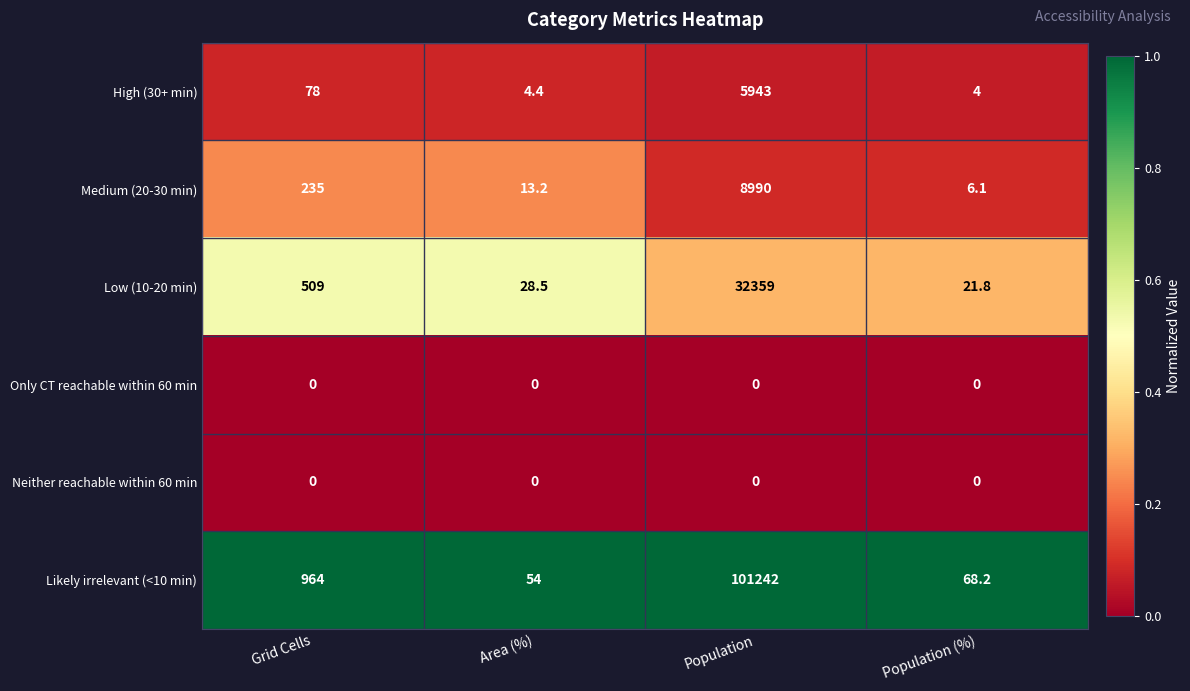

Rank the categories by Likely irrelevant (<10 min) value from lowest to highest.

Area (%), Population (%), Grid Cells, Population